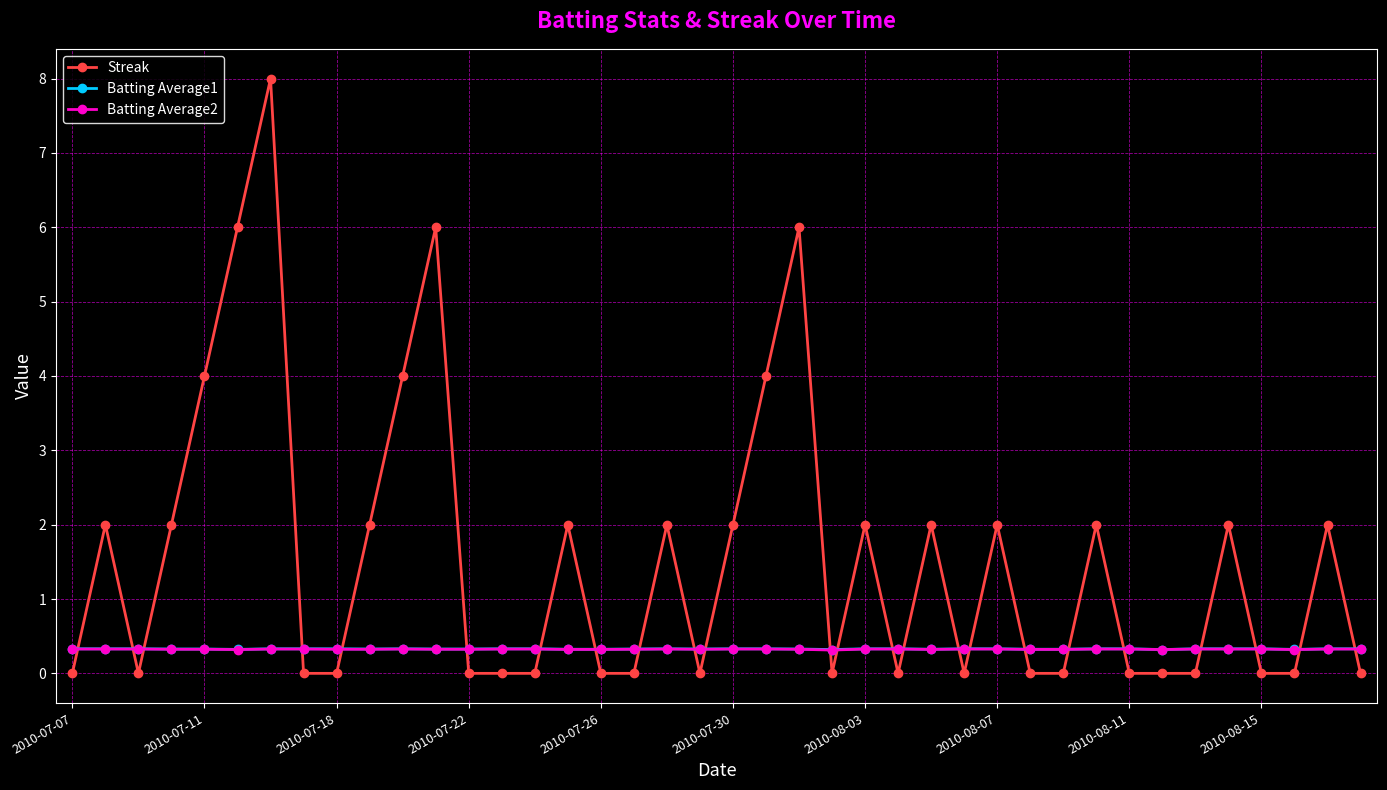

True or false: Batting Average1 has more than 0 points higher than both neighbors.

True